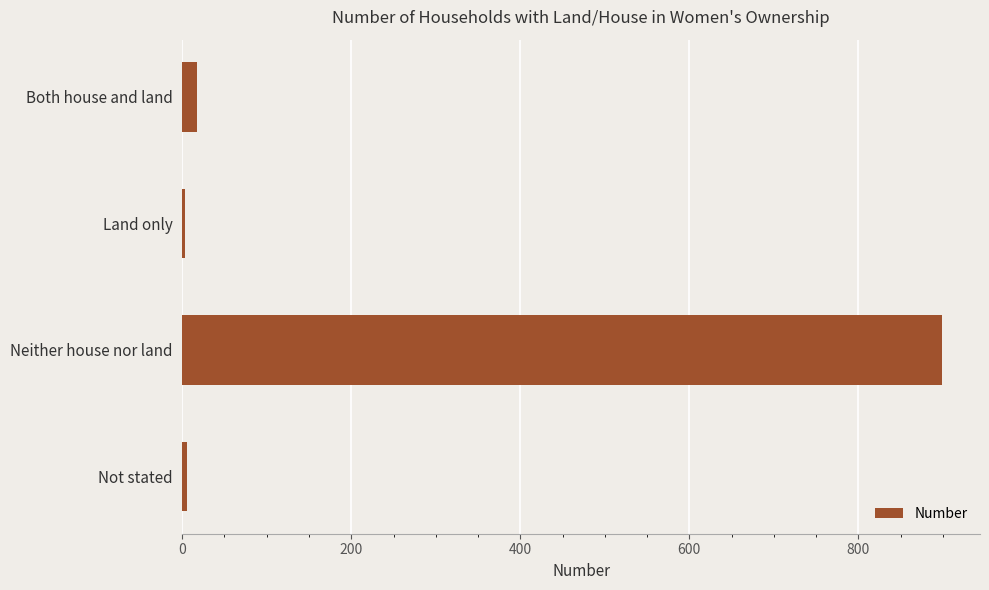

Does the chart contain stacked bars?

No